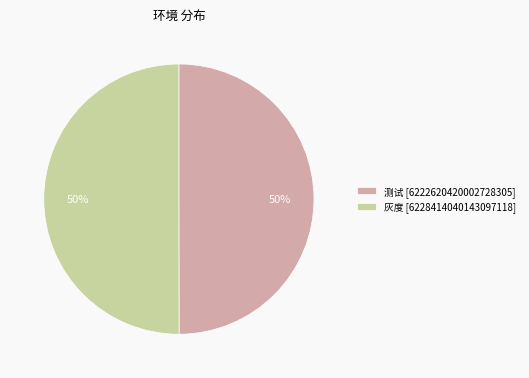

The 灰度 slice represents 38% of the pie. True or false?

False